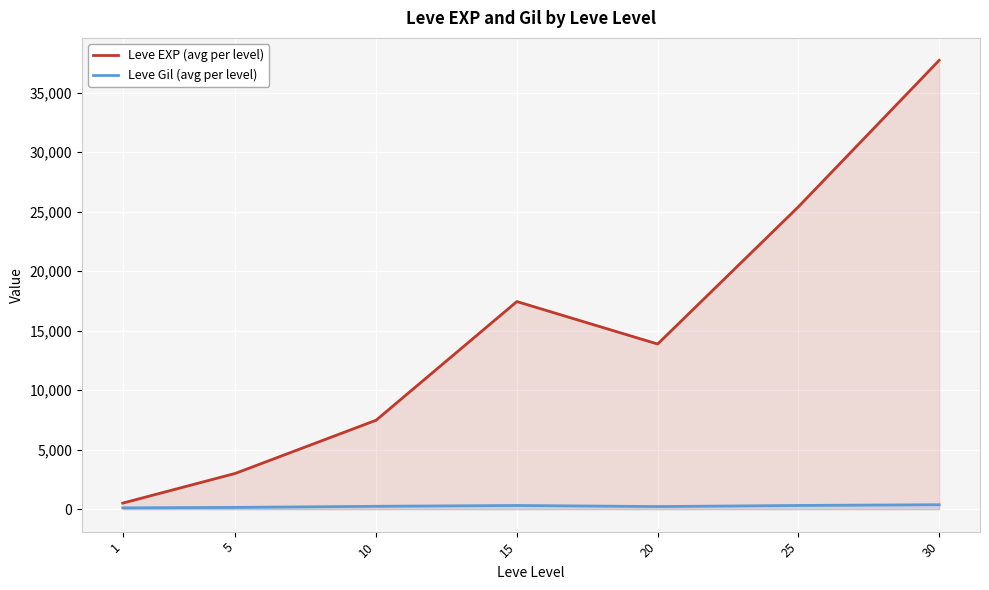

Where is the first local maximum for Leve Gil (avg per level)?

15